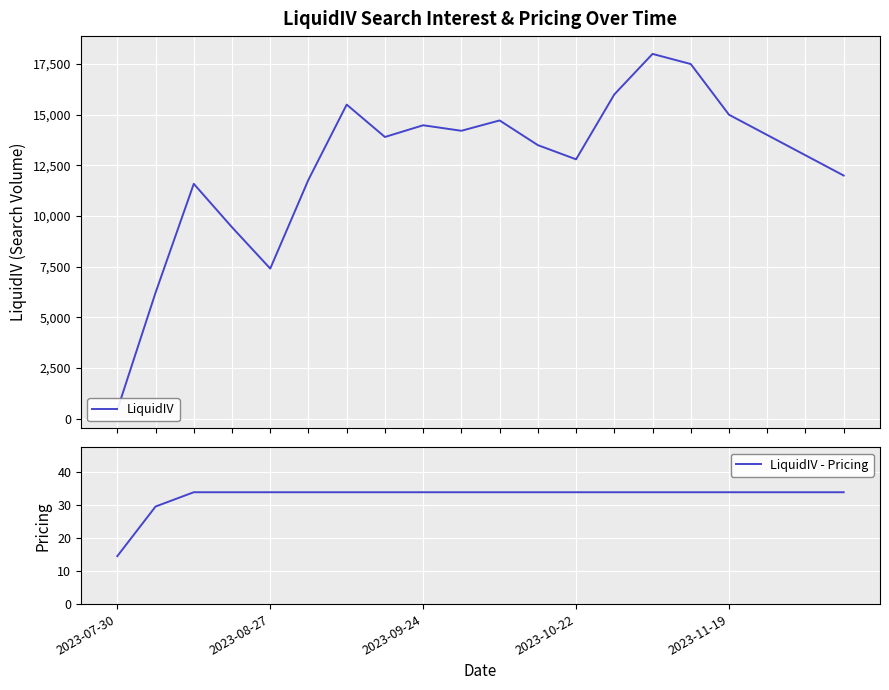

Which category has the lowest value in the LiquidIV - Pricing series?

2023-07-30